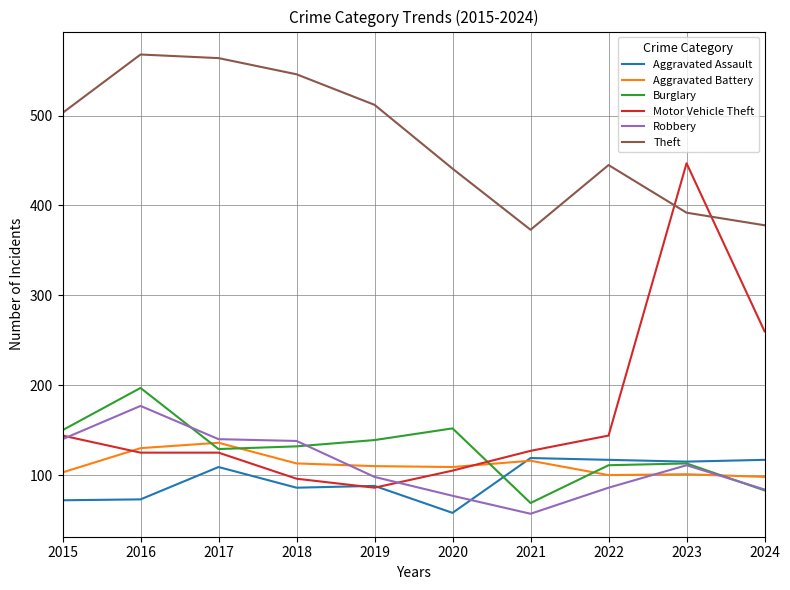

True or false: Burglary and Theft intersect in this chart.

False